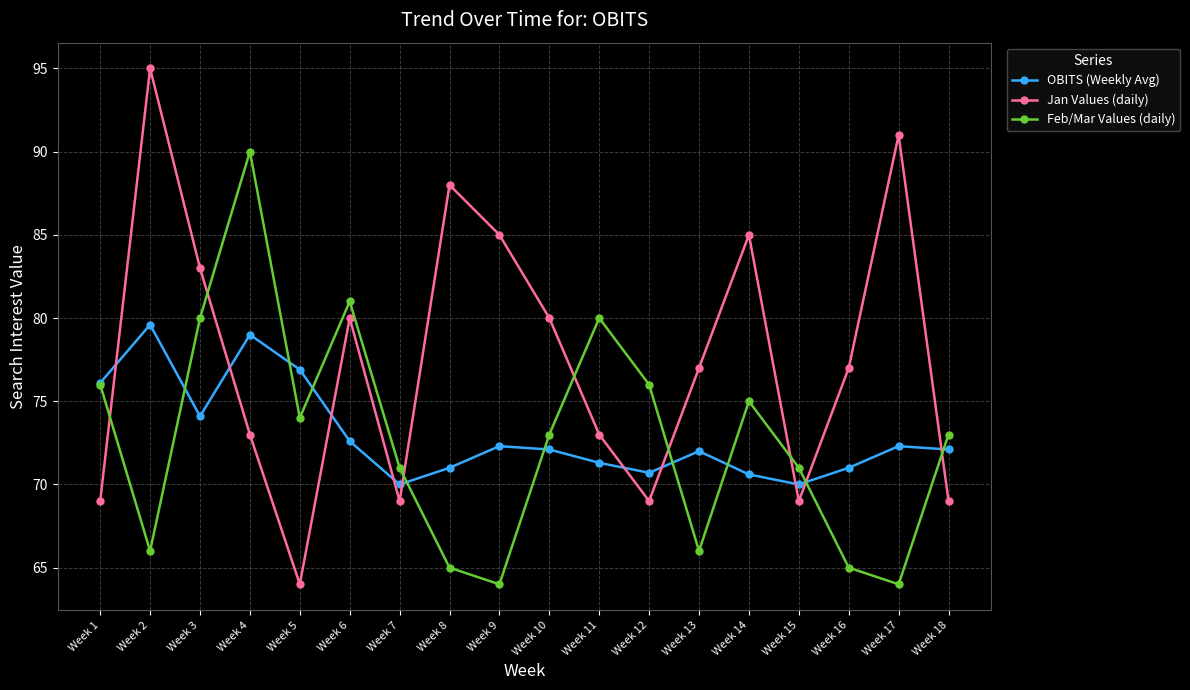

How many categories are shown in the chart?

18